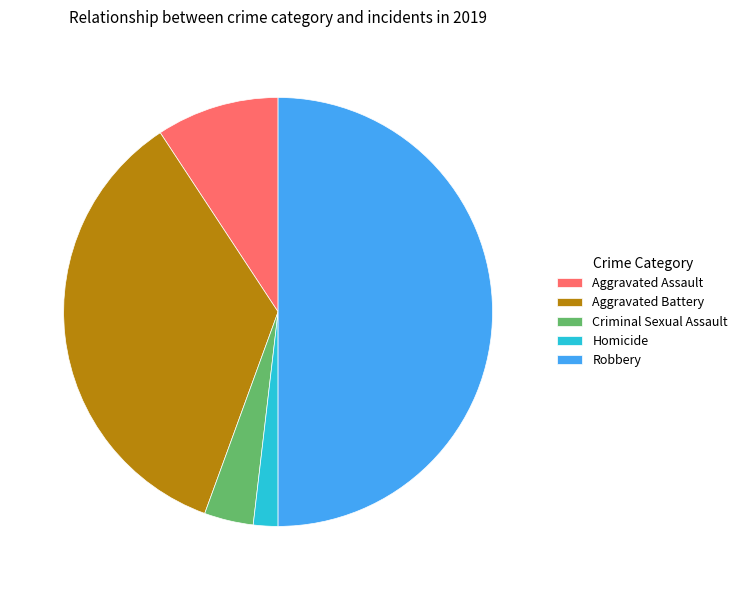

Do Homicide and Aggravated Assault together represent more than half of the pie?

No